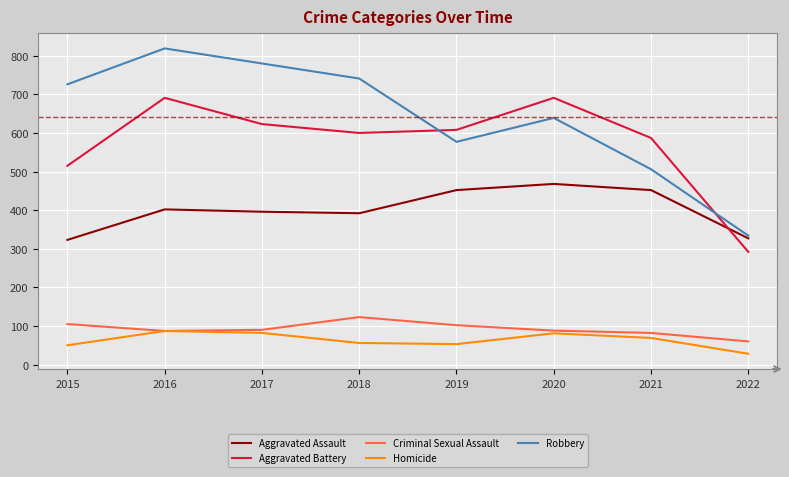

Which category has the lowest value in the Aggravated Battery series?

2022